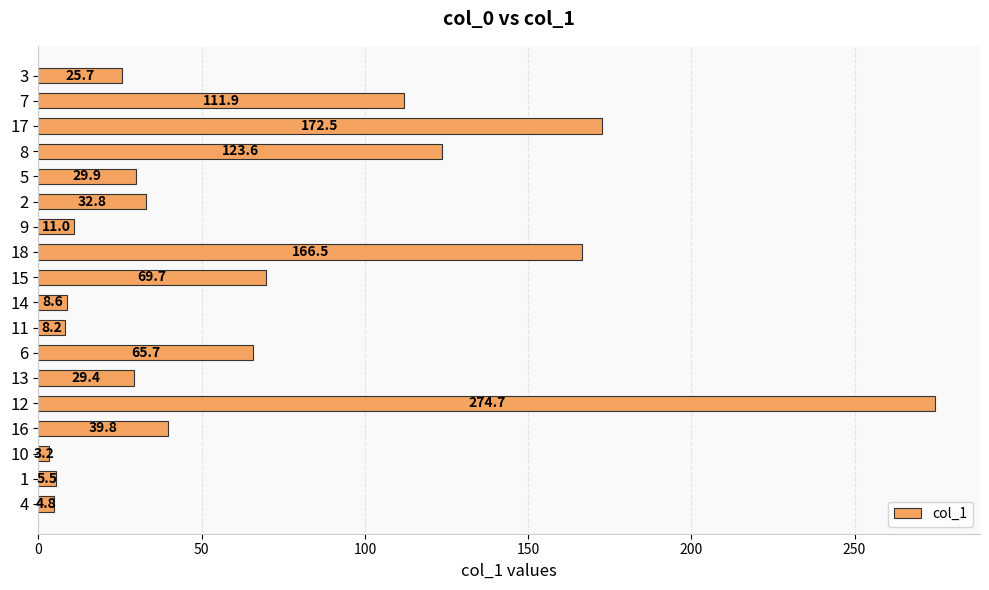

How many distinct data groups are displayed?

1